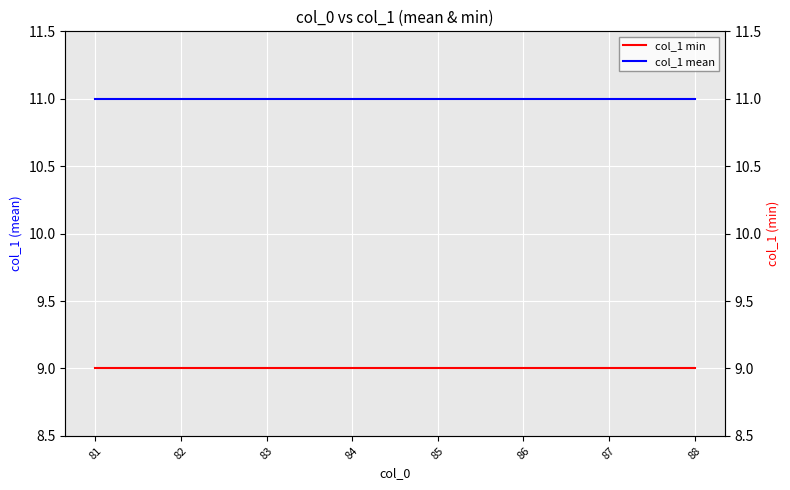

Which has a higher value, 82 or 85?

82